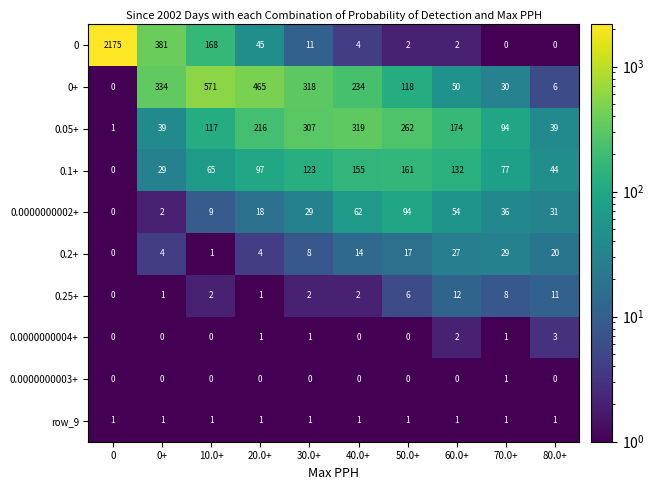

What is the smallest value displayed?

0